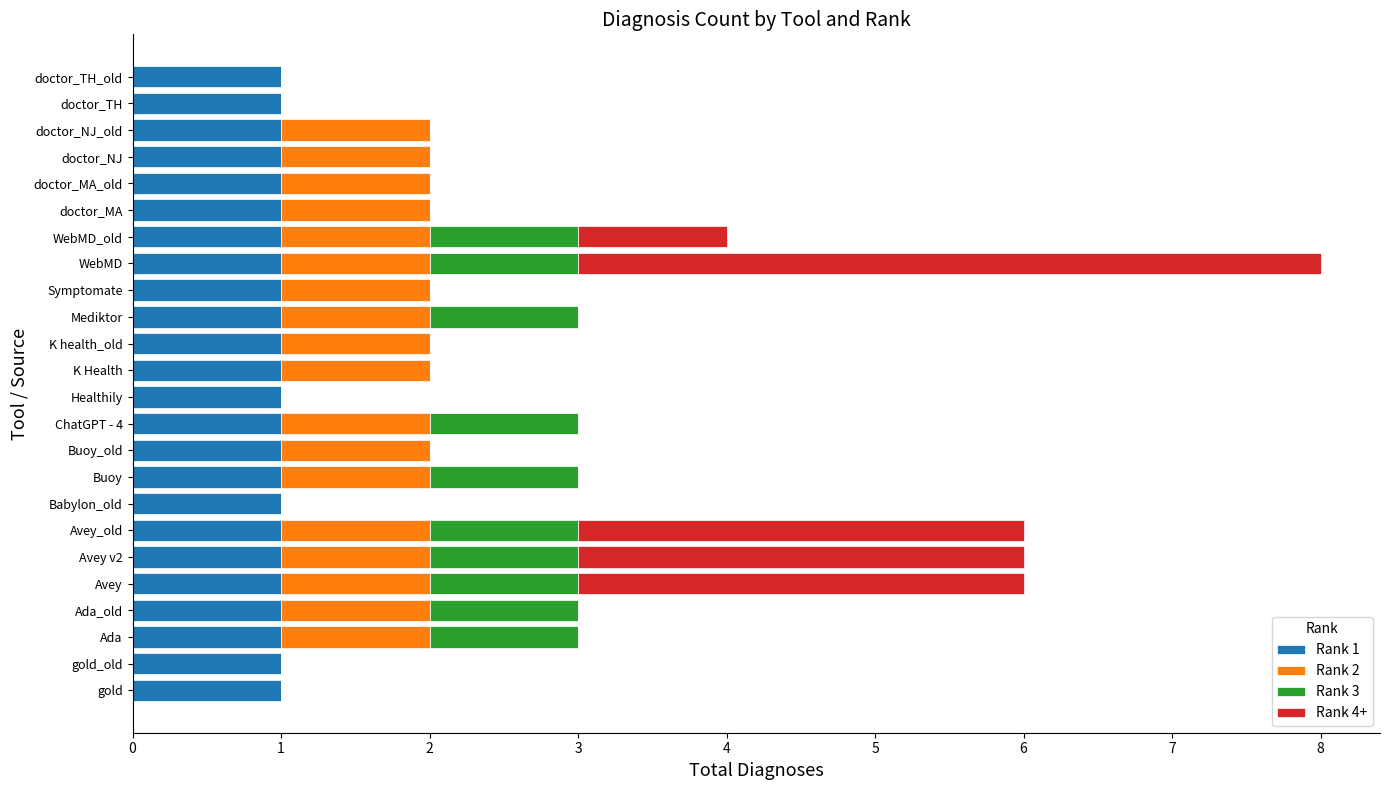

What is the total value across all series at Avey v2?

6